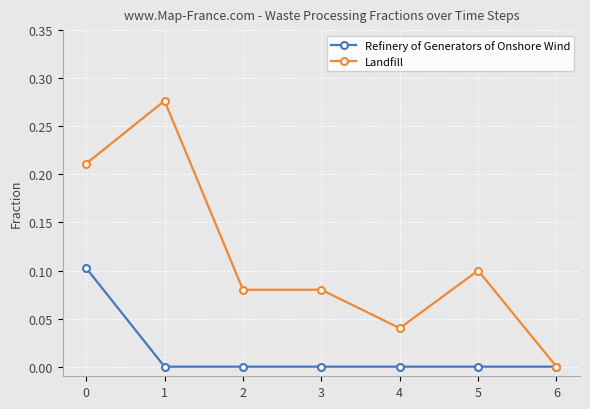

Which series has the largest range (max minus min)?

Landfill